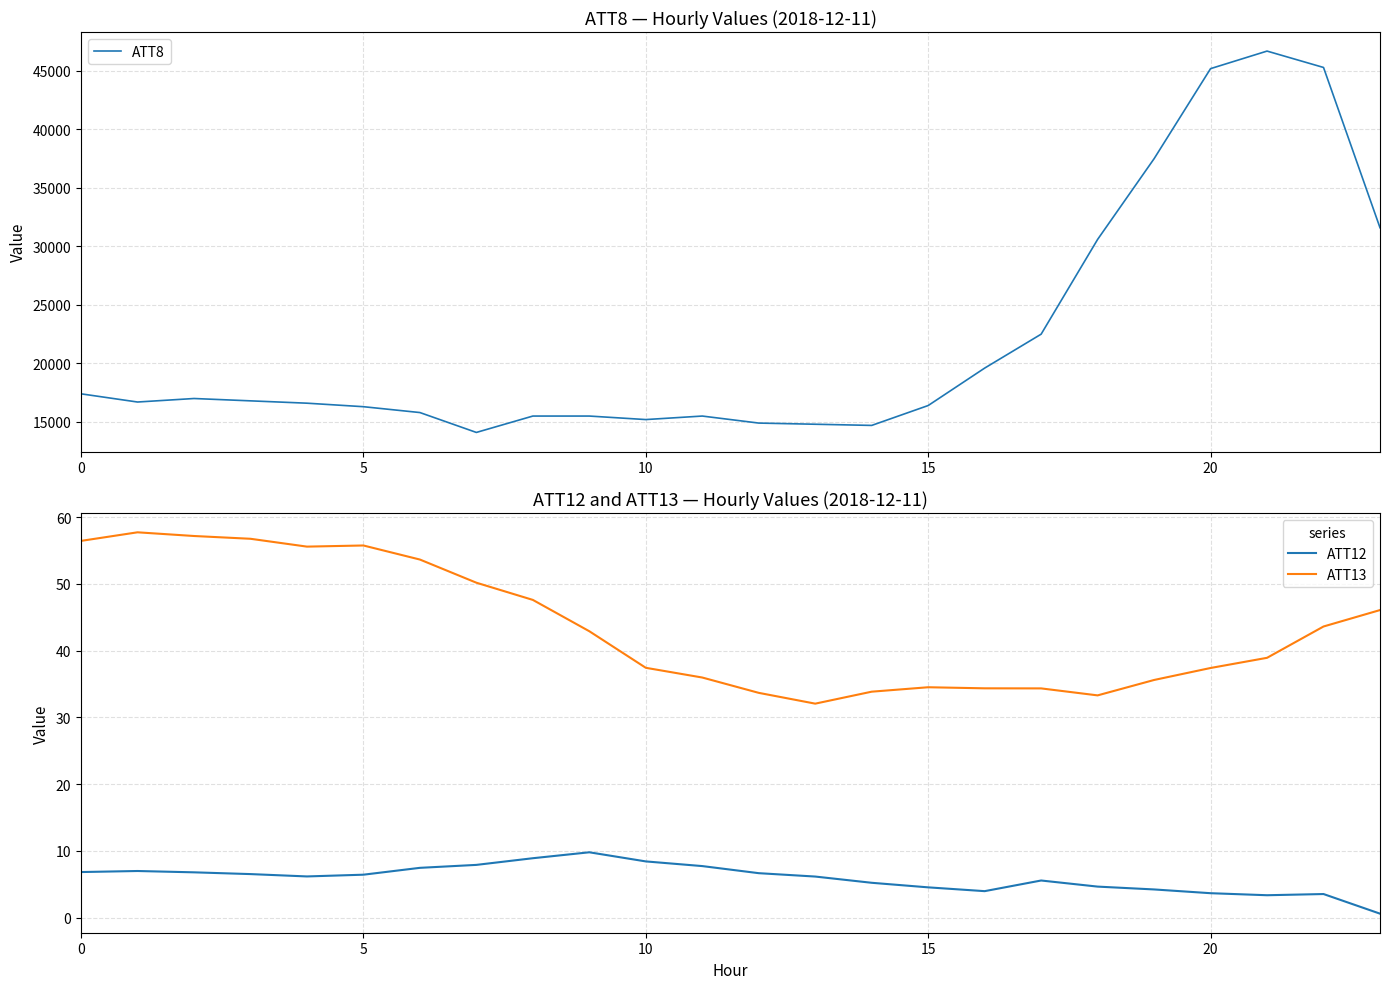

What is the difference between the ATT13 values at 23 and 20?

8.7